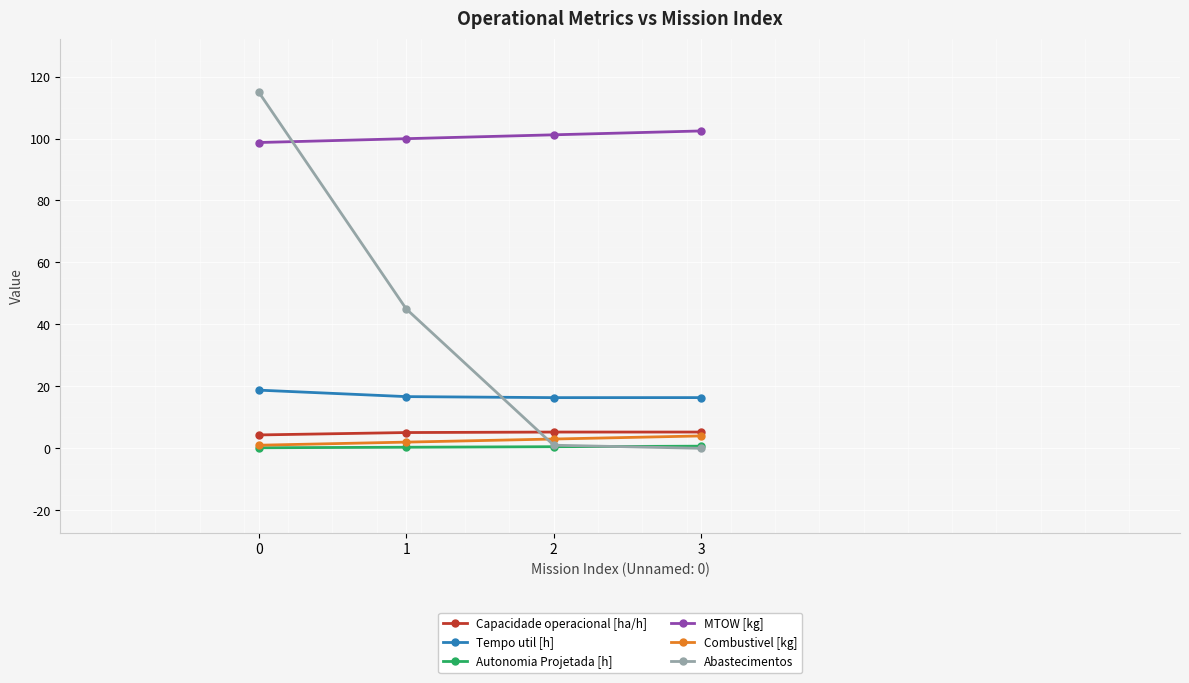

At how many categories does at least one series exceed 97?

4